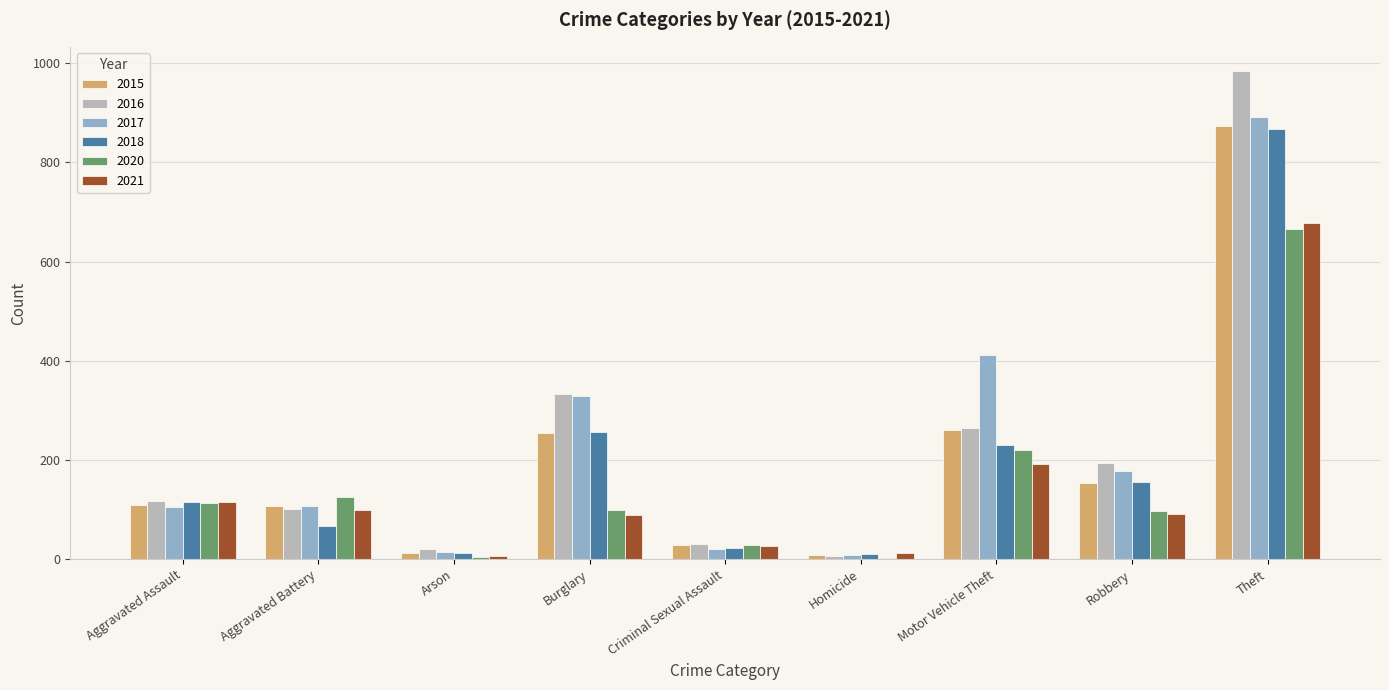

Is the value of 2016 at Theft greater than the value of 2020 at Theft?

Yes